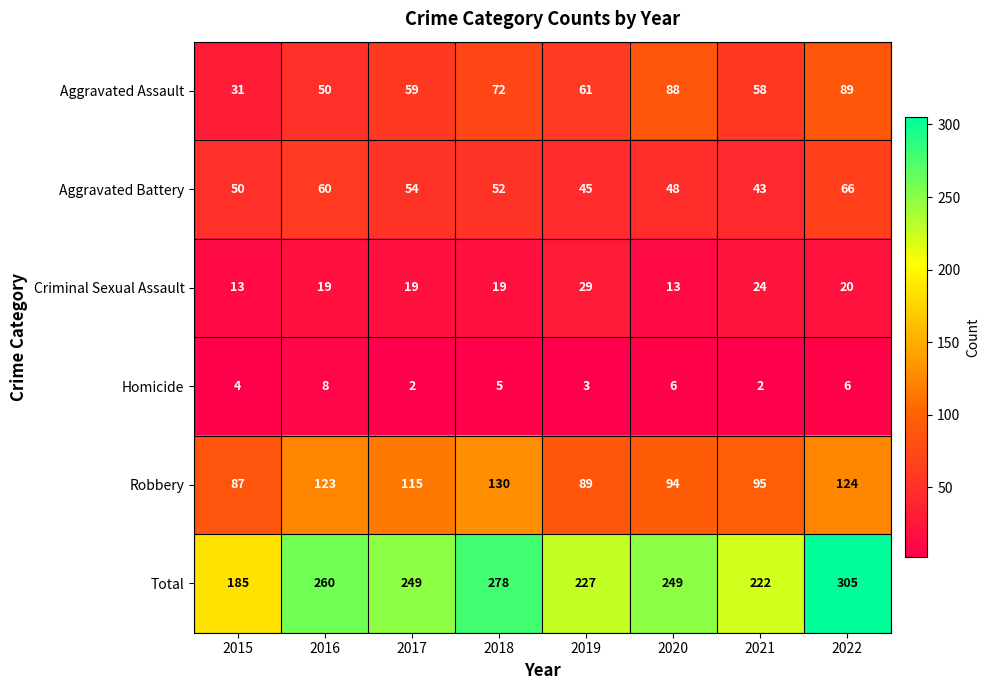

Between 2018 and 2021, which series saw the biggest shift?

Total